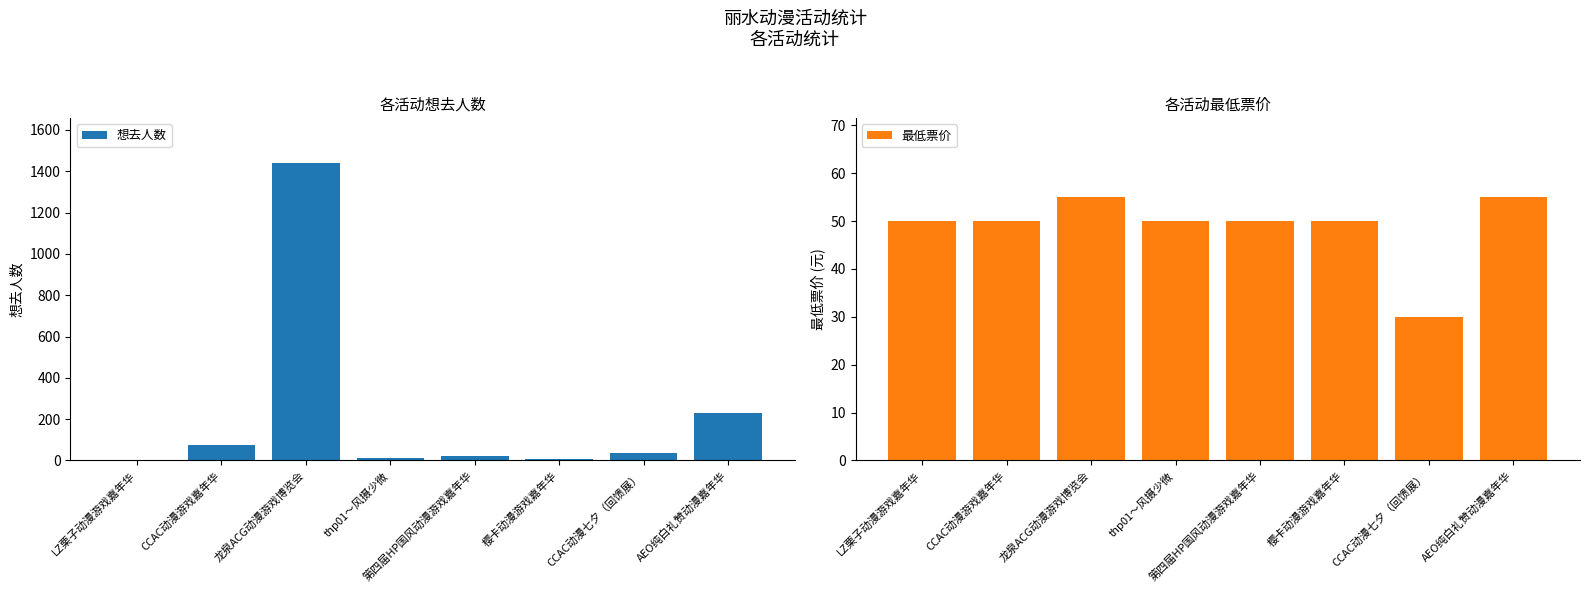

The 想去人数 series shows 150.8 at AEO纯白礼赞动漫嘉年华. True or false?

False